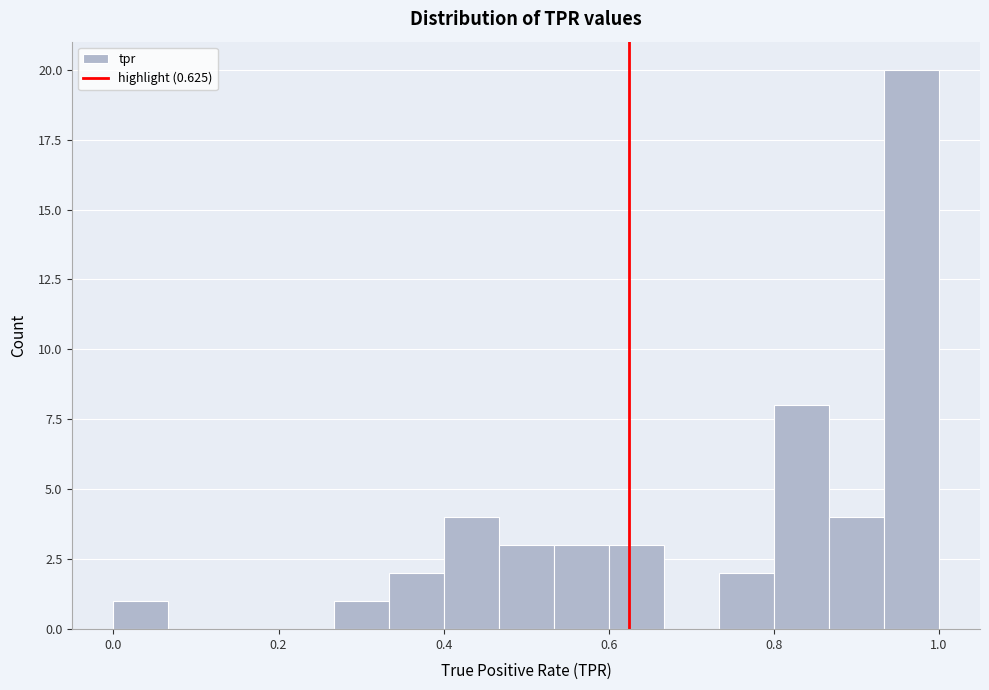

Read against the x-axis, roughly where is the centre of the tallest bar?

0.96